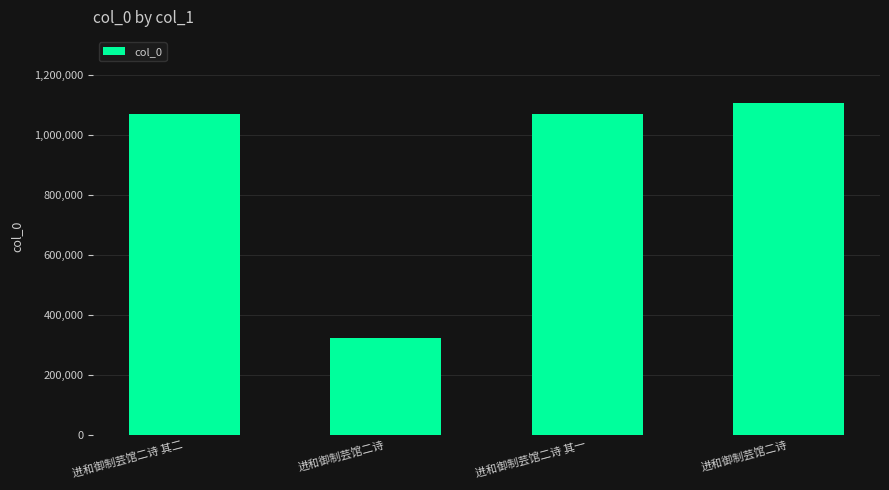

Count the number of data series in this chart.

1